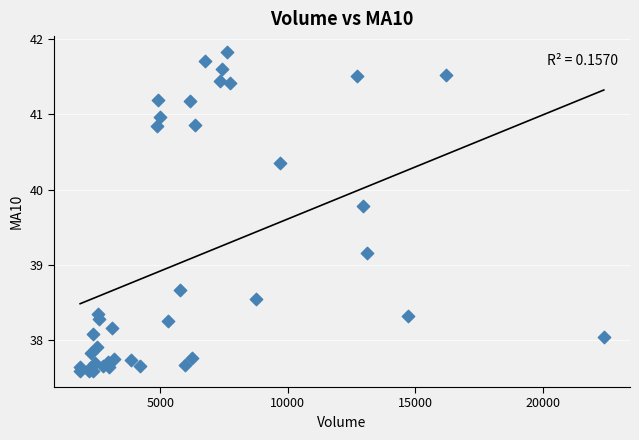

What Y value in the scatter plot is closest to 39?

39.2